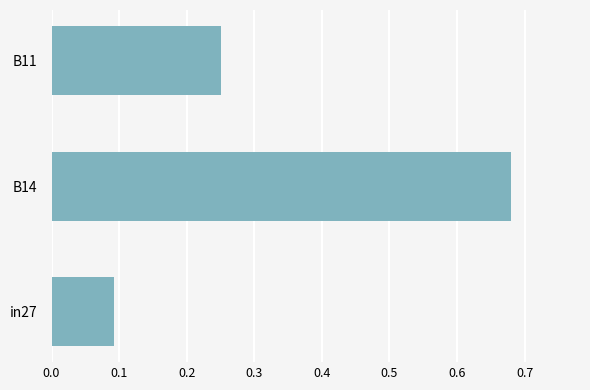

True or false: the data shows 0.2 at in27.

False